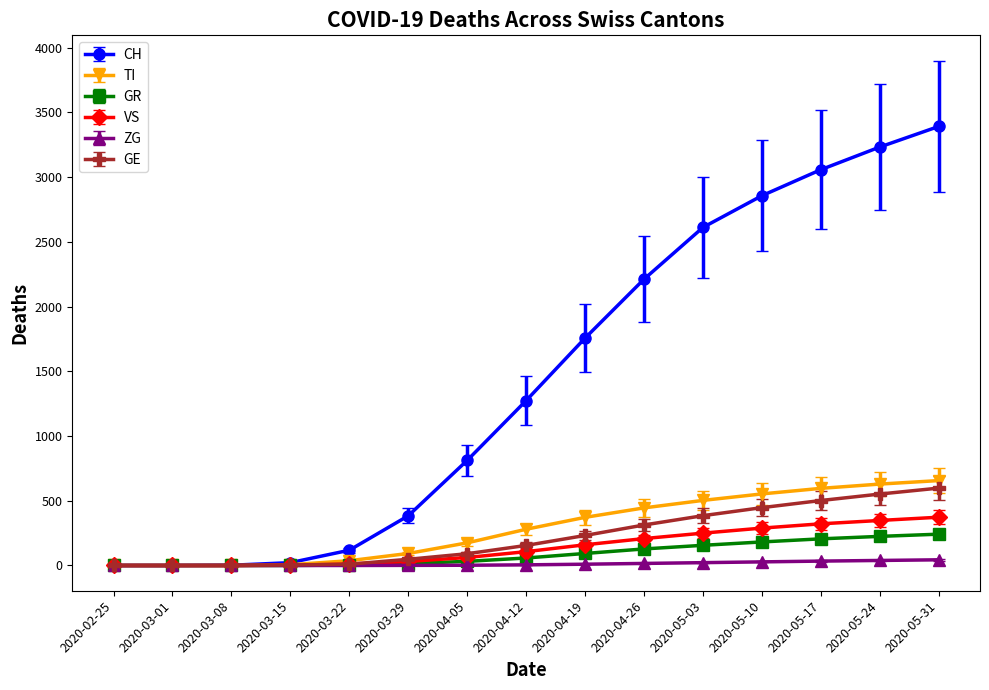

Which series ends up on top after the final intersection of VS and GE?

GE